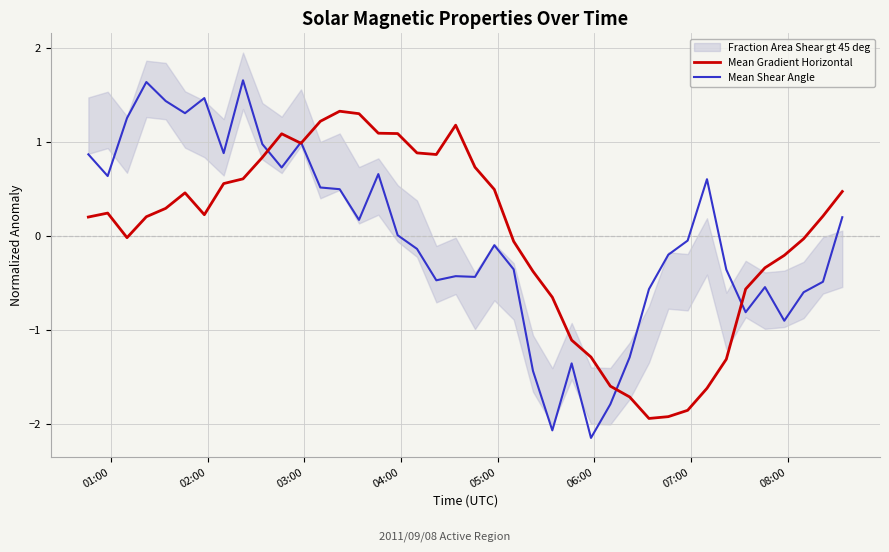

What is the value of the Mean Gradient Horizontal point at the 12th from the left?

1.0